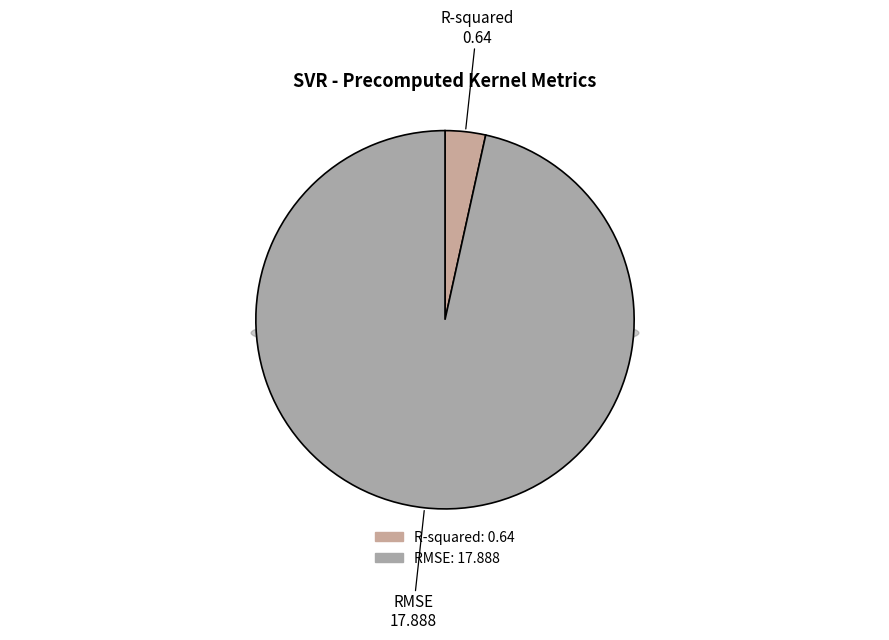

Do R-squared and RMSE together represent more than half of the pie?

Yes